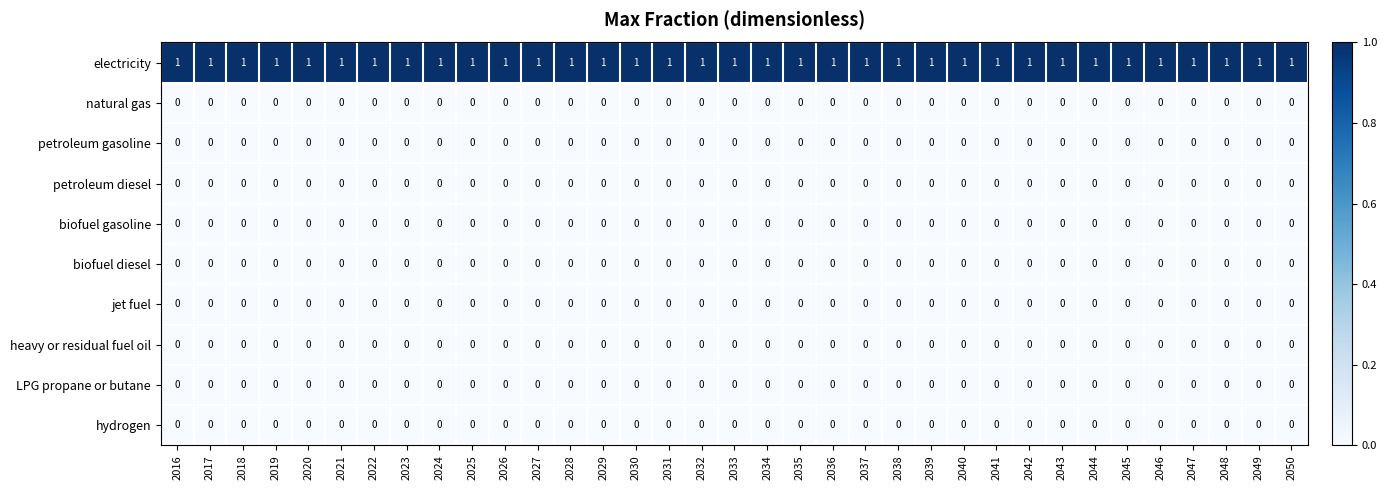

Is it true that natural gas equals 0 at 2049?

True